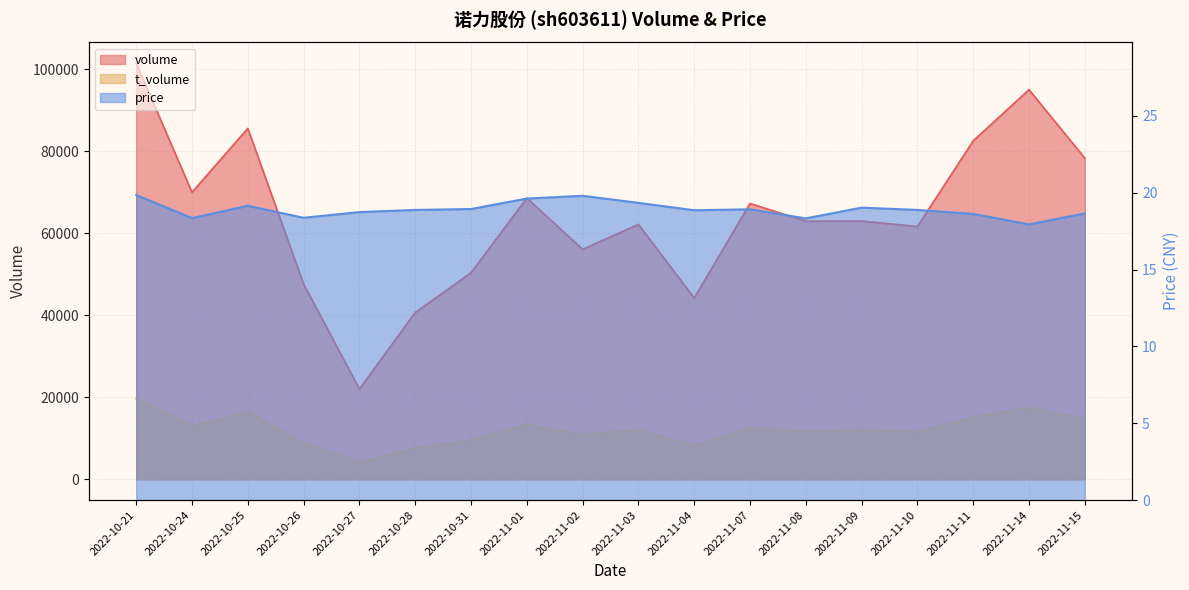

Which series has the largest range (max minus min)?

volume